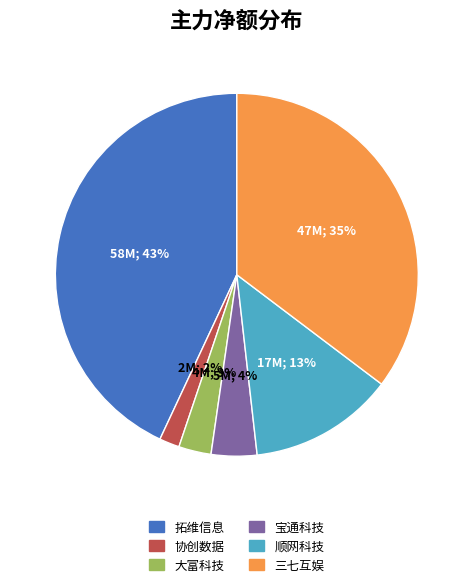

Rank the categories by value from highest to lowest.

拓维信息, 三七互娱, 顺网科技, 宝通科技, 大富科技, 协创数据